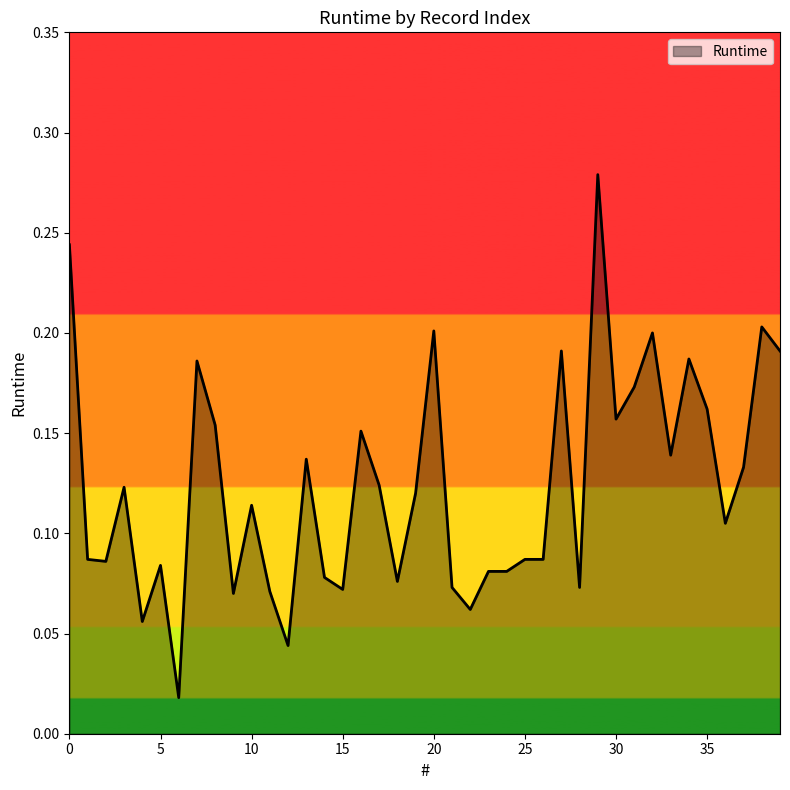

True or false: the data has more than 1 interior local peaks.

True